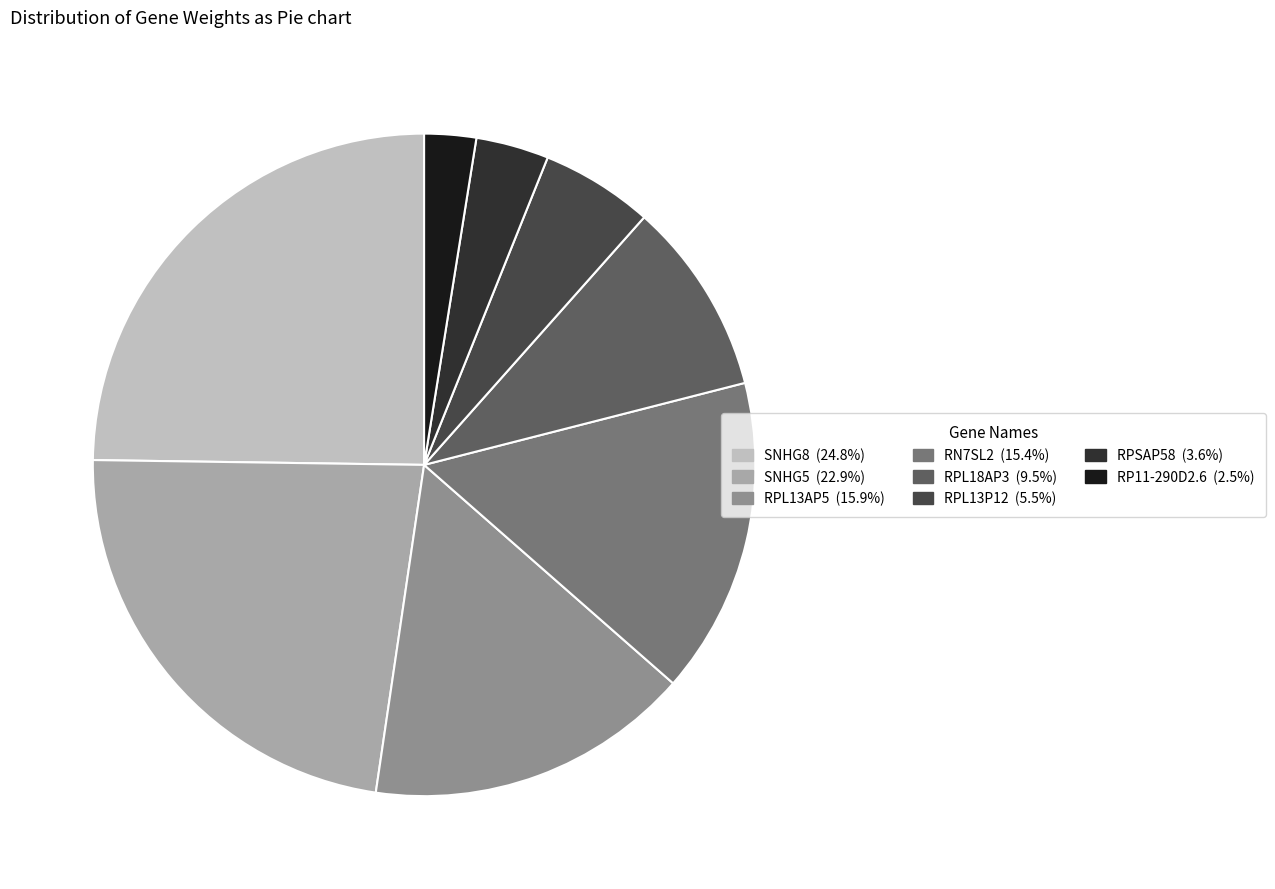

Which has a higher value, RPL13P12 or RPL18AP3?

RPL18AP3